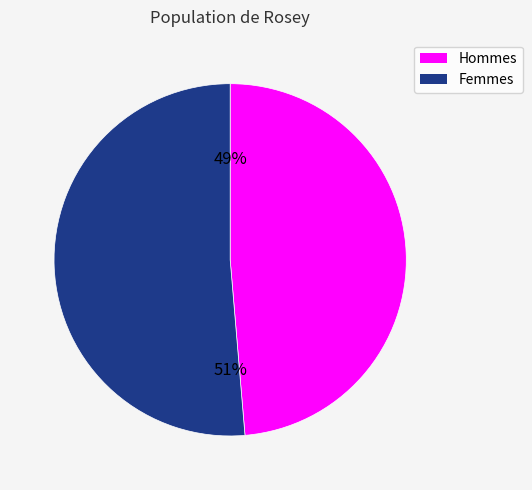

To the nearest percent, what is the average slice percentage?

50%